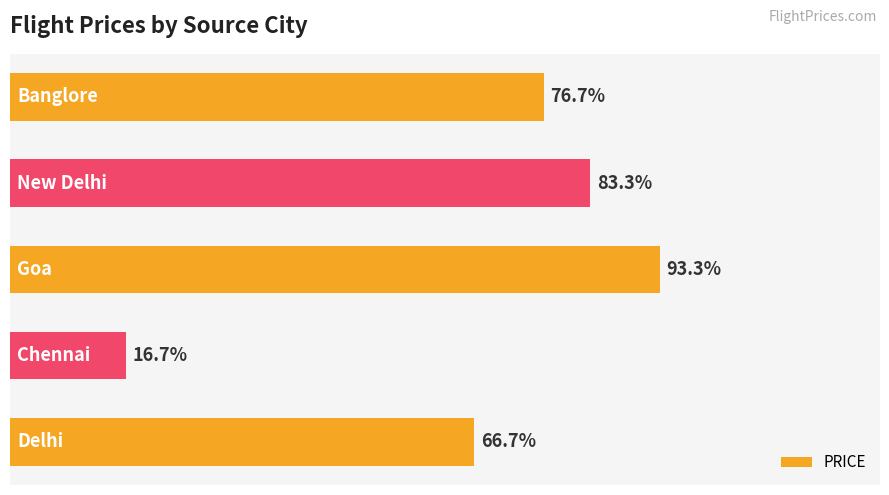

Are the bars horizontal?

Yes